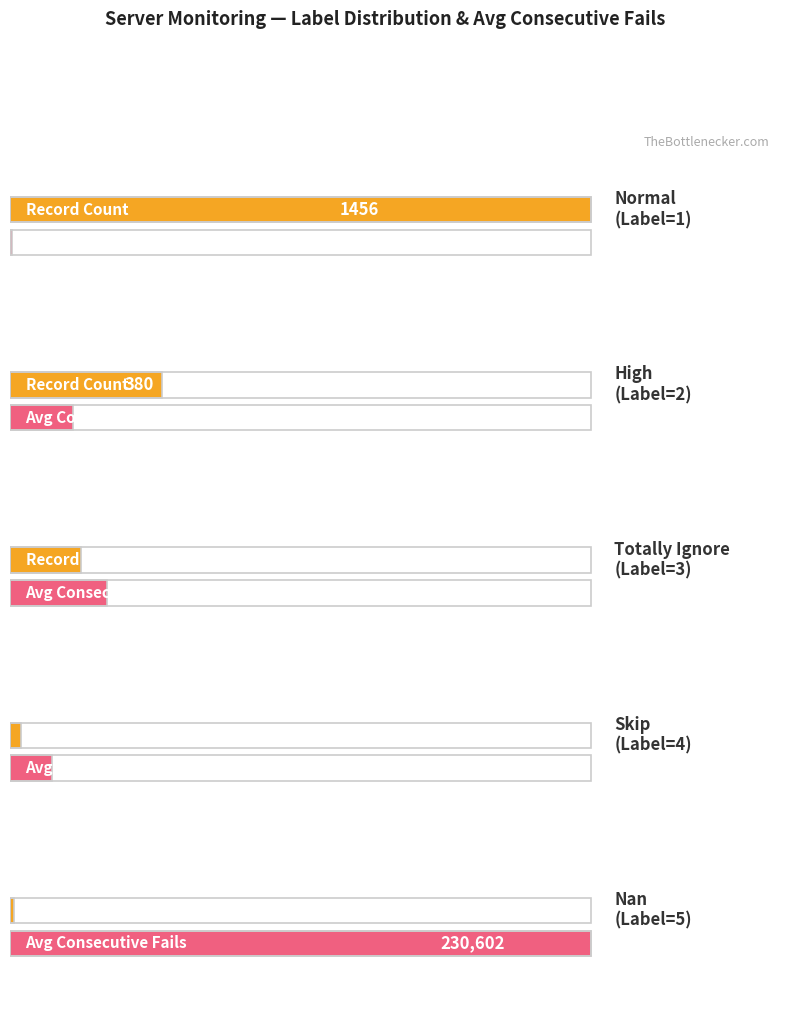

How many data points does each series have?

5